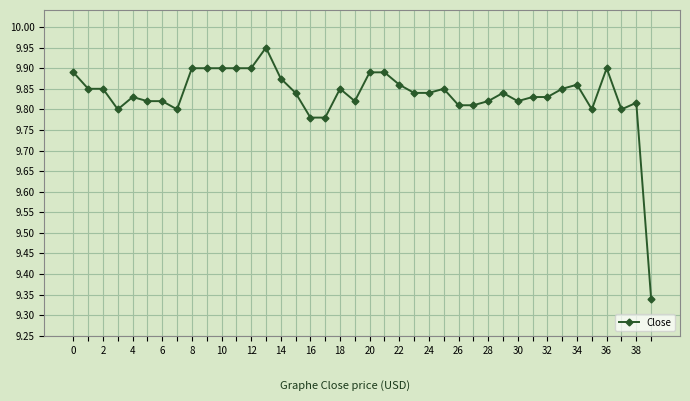

Does the chart display data point markers on the line(s)?

Yes